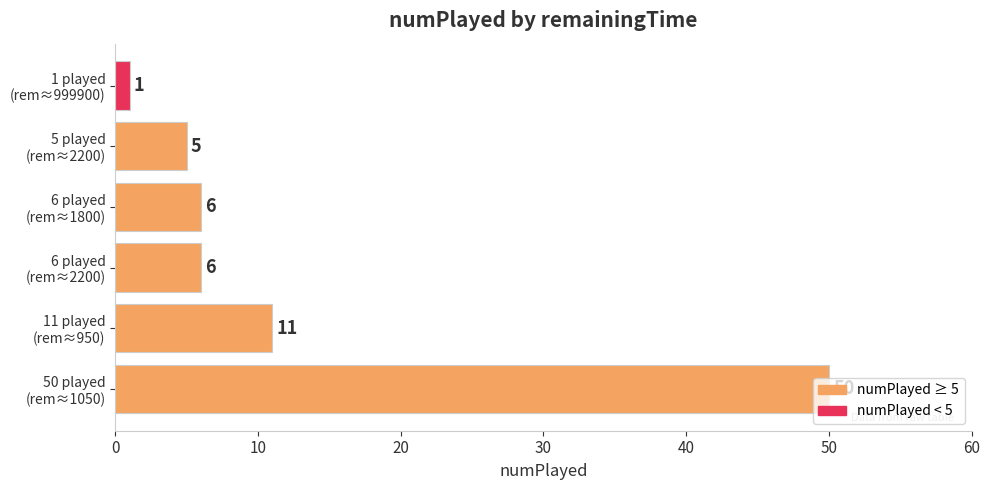

How many series are shown in this chart?

1